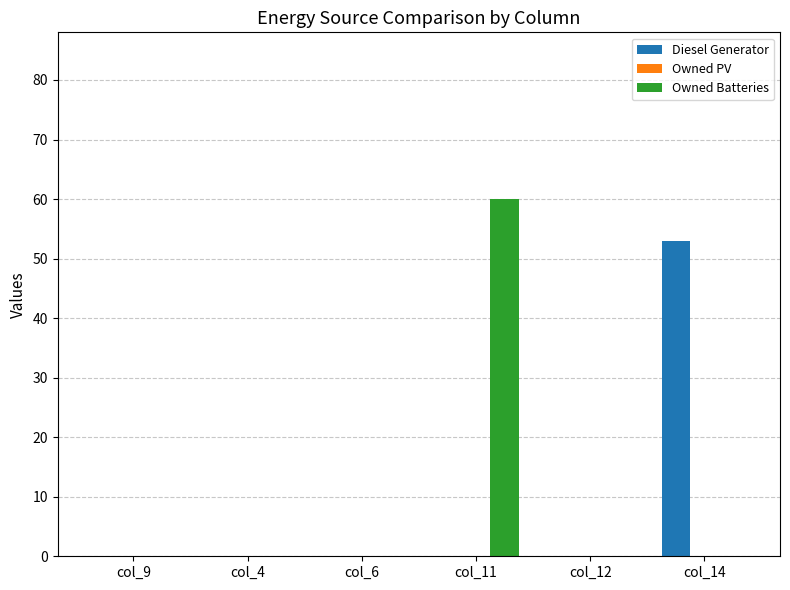

What is the sum of all Owned Batteries values?

60